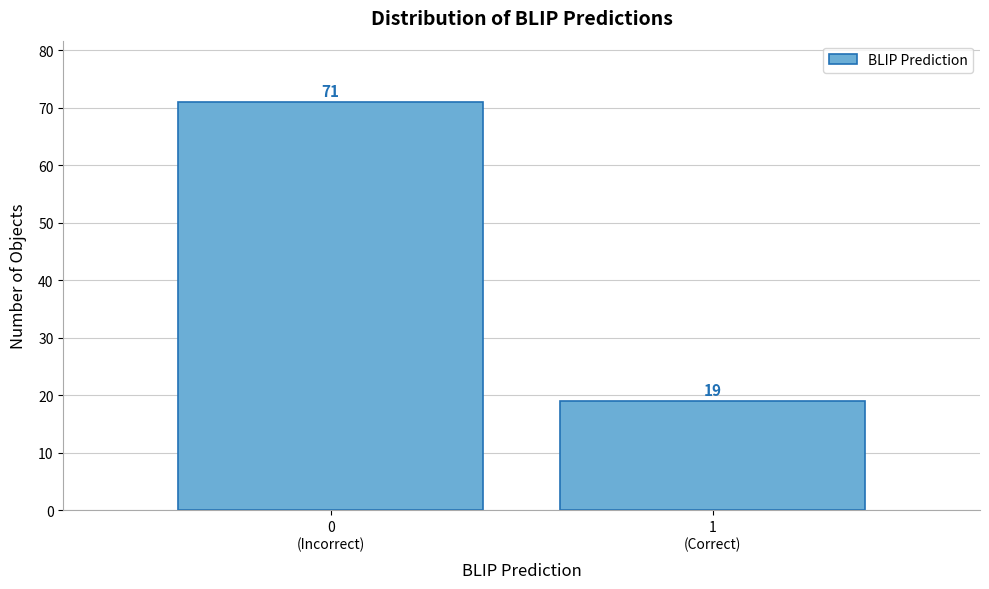

Reading left to right, transcribe all the data shown in this chart.

71	19